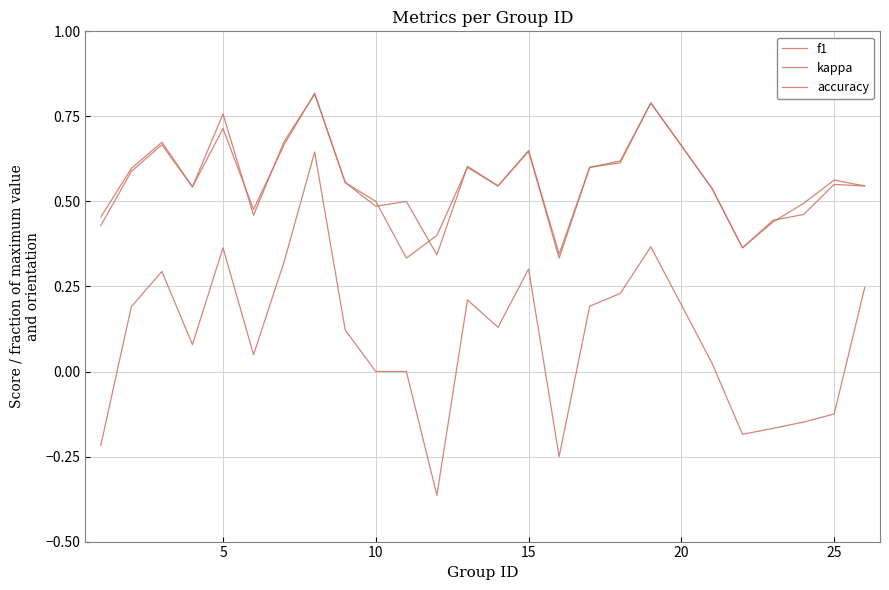

How many f1 values are between 0 and 1?

25